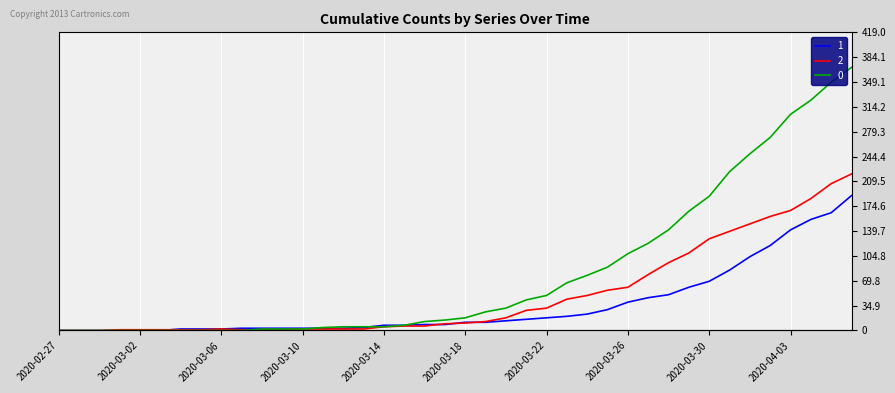

The 0 series shows 3 at 2020-03-15. True or false?

False